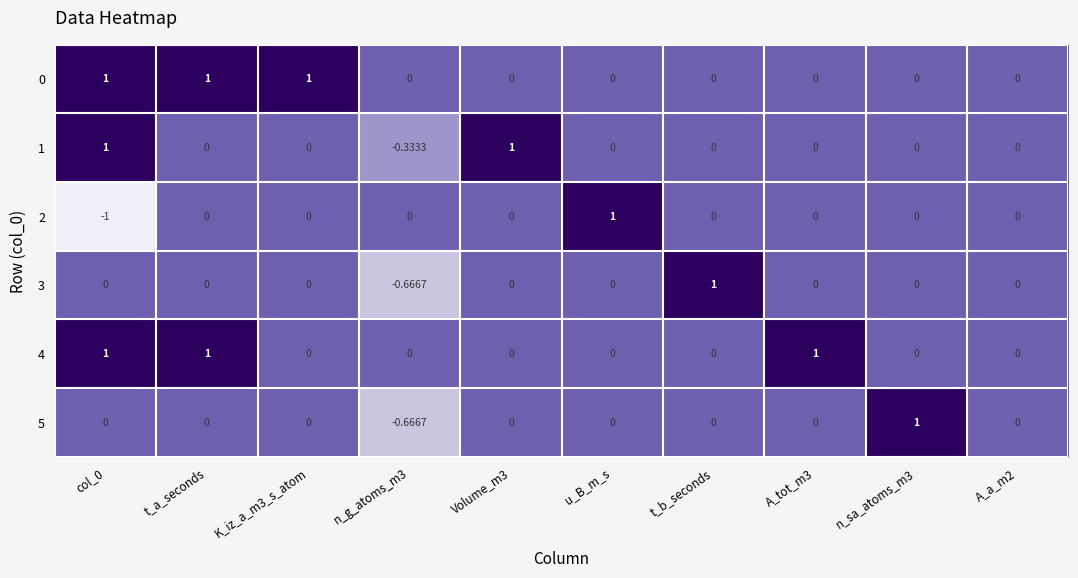

How many values in 4 are above zero?

3